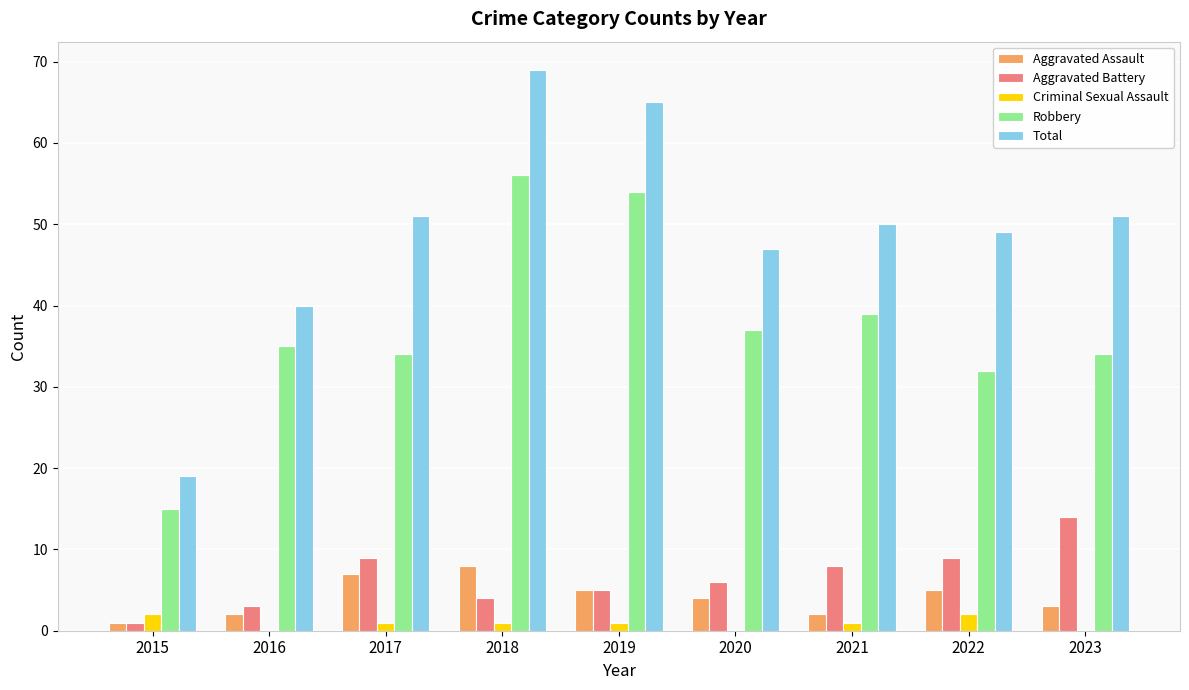

Which series has the largest total across all categories?

Total